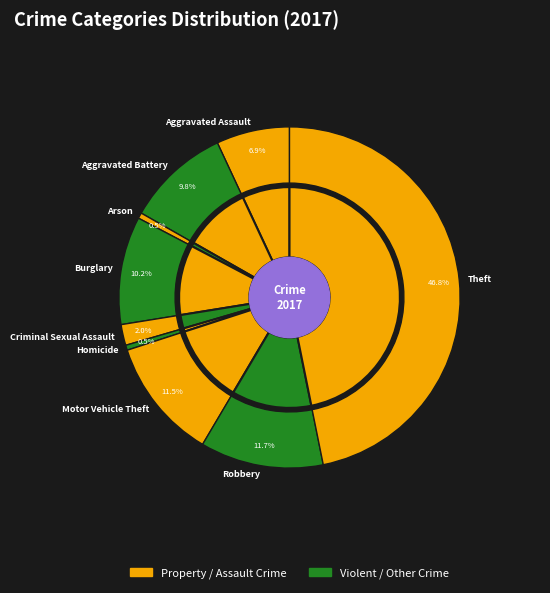

Rank the categories by value from lowest to highest.

Homicide, Arson, Criminal Sexual Assault, Aggravated Assault, Aggravated Battery, Burglary, Motor Vehicle Theft, Robbery, Theft